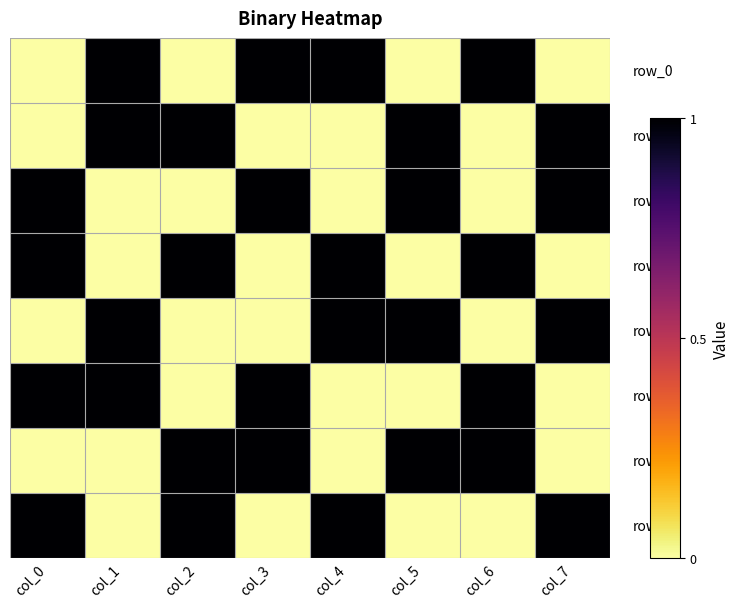

Between col_5 and col_7, which is larger?

col_5